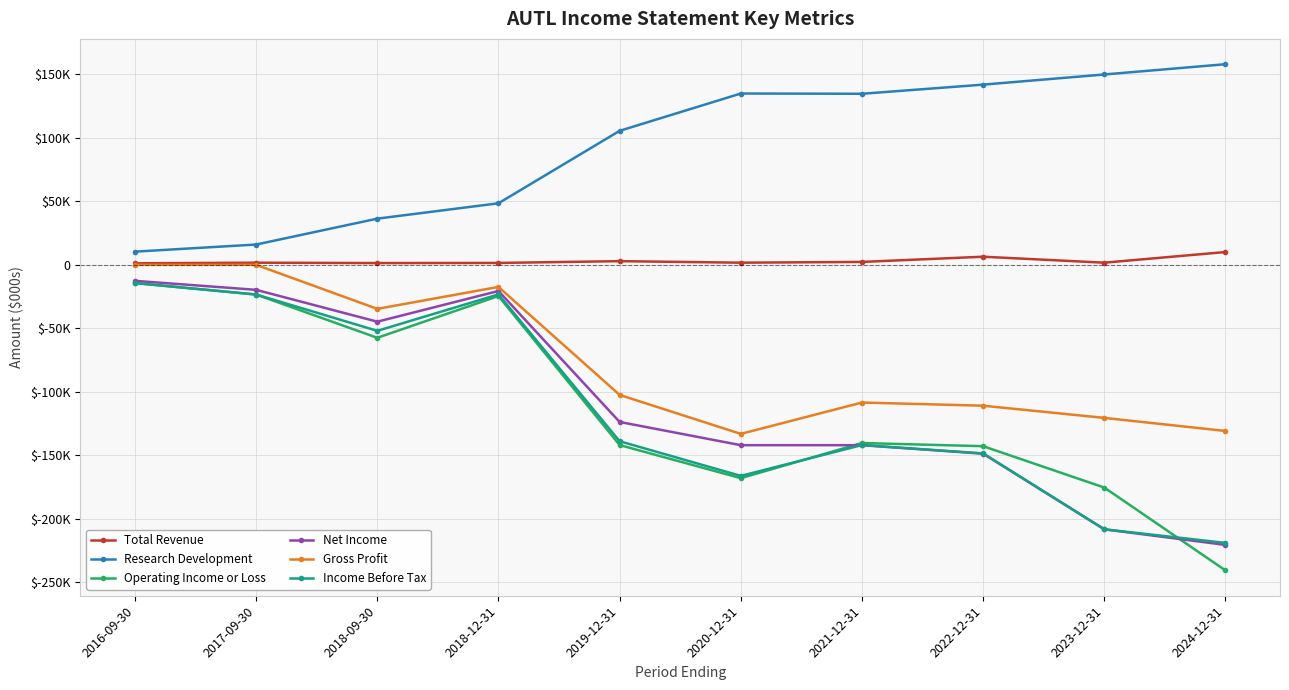

What are all the series names shown in the legend?

Total Revenue, Research Development, Operating Income or Loss, Net Income, Gross Profit, Income Before Tax